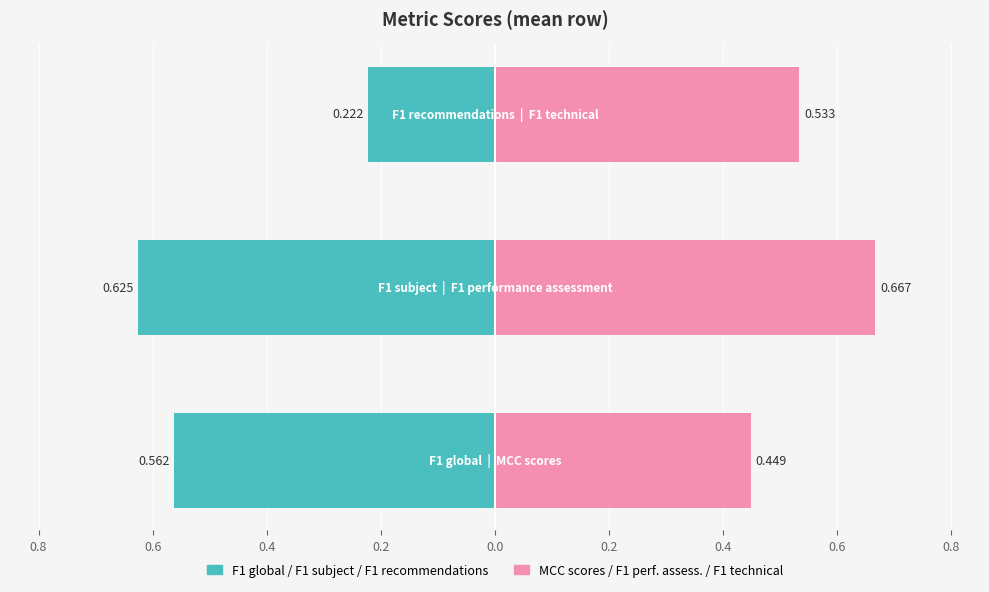

List the series in order of their peak value, lowest first.

F1 global / F1 subject / F1 recommendations, MCC scores / F1 perf. assess. / F1 technical